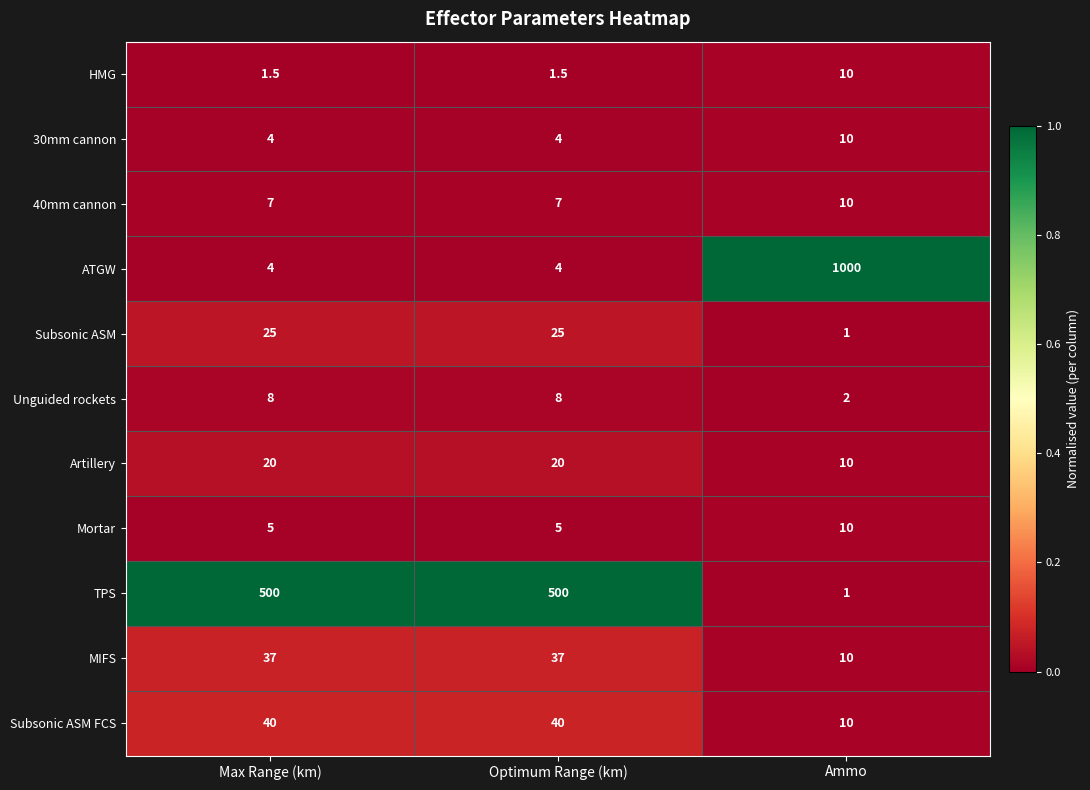

What is the difference between the maximum and minimum values in the Artillery series?

10.0